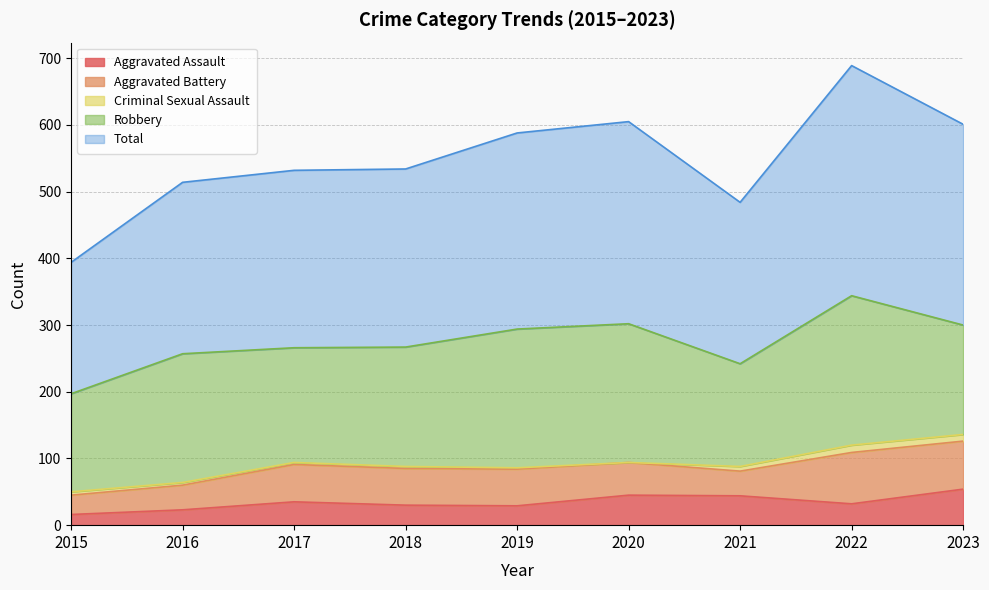

Rank the series by their maximum value, from lowest to highest.

Criminal Sexual Assault, Aggravated Assault, Aggravated Battery, Robbery, Total